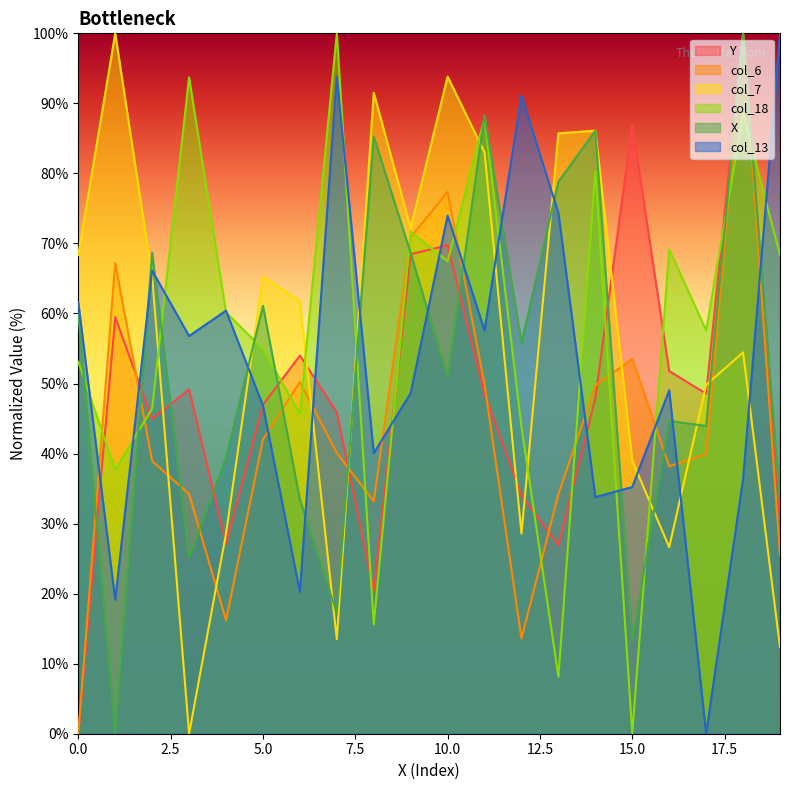

Which series ends up on top after the final intersection of col_7 and col_18?

col_18